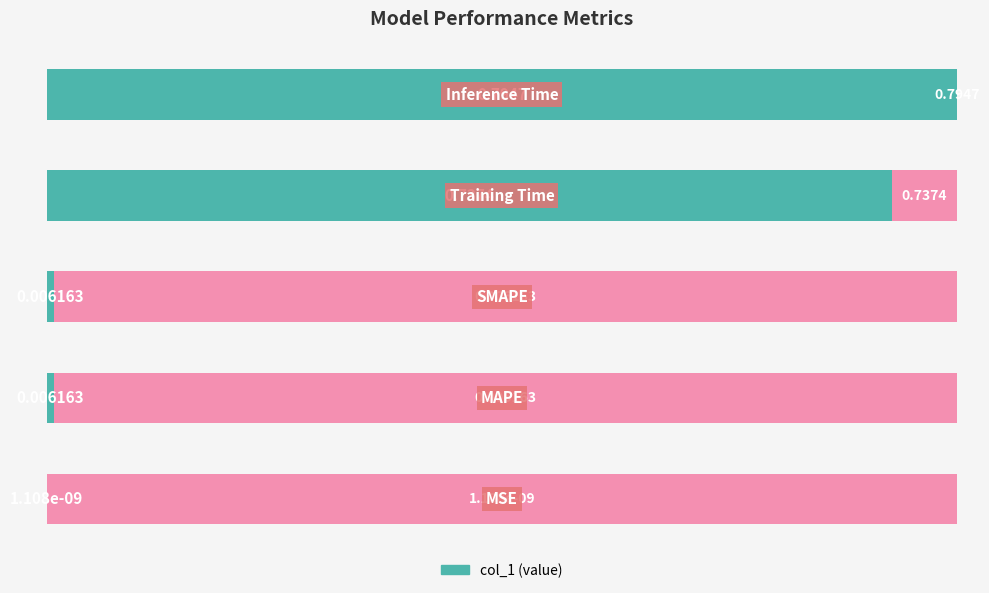

Are the bars grouped side by side (vs. stacked)?

No